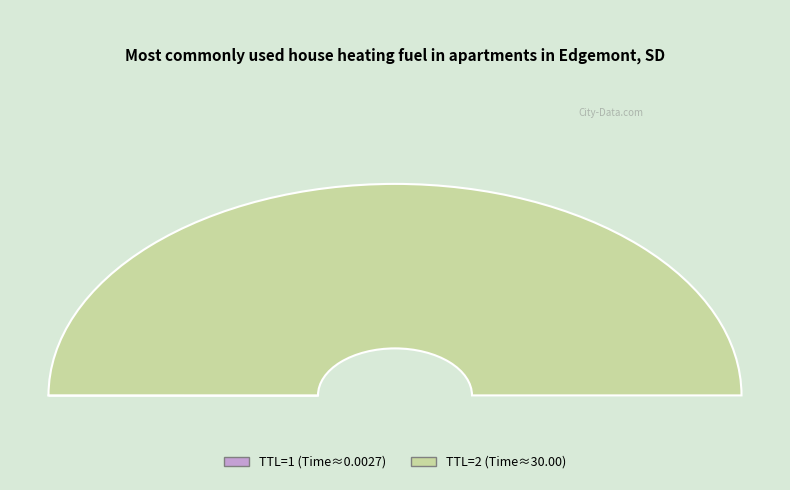

Rank the categories by value from lowest to highest.

1, 2